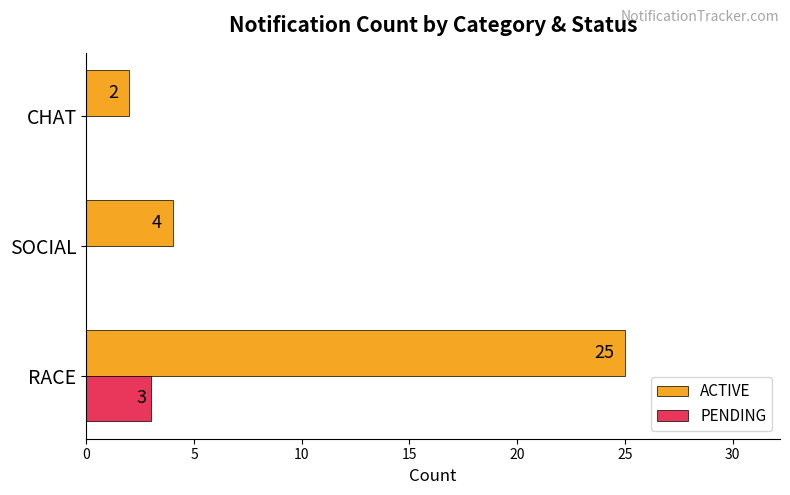

Which series changed the most between SOCIAL and CHAT?

ACTIVE